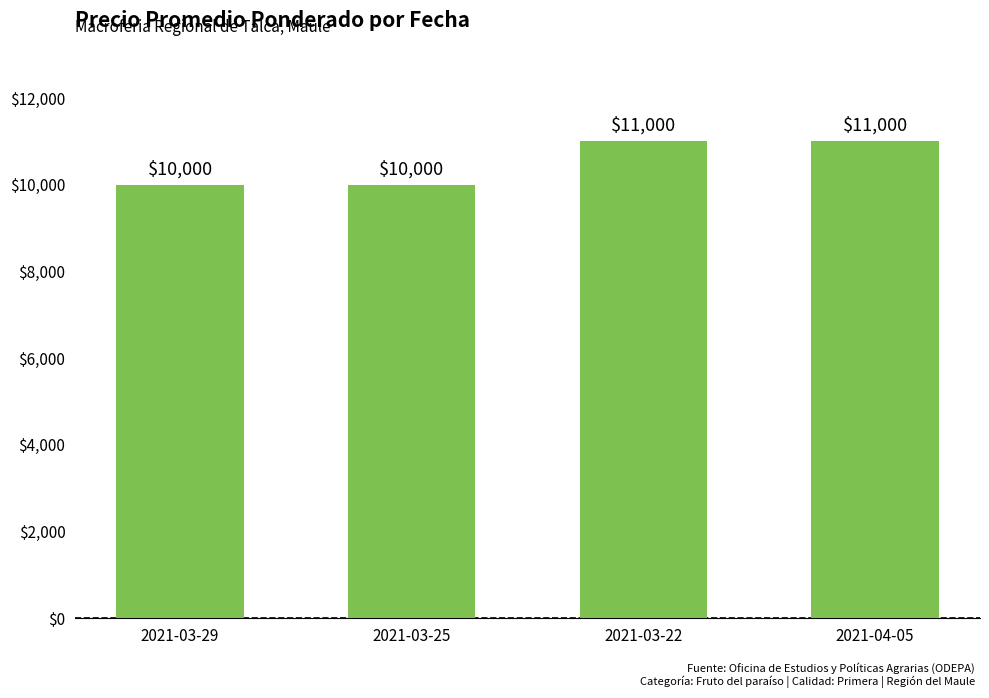

What is the minimum value shown in the chart?

10000